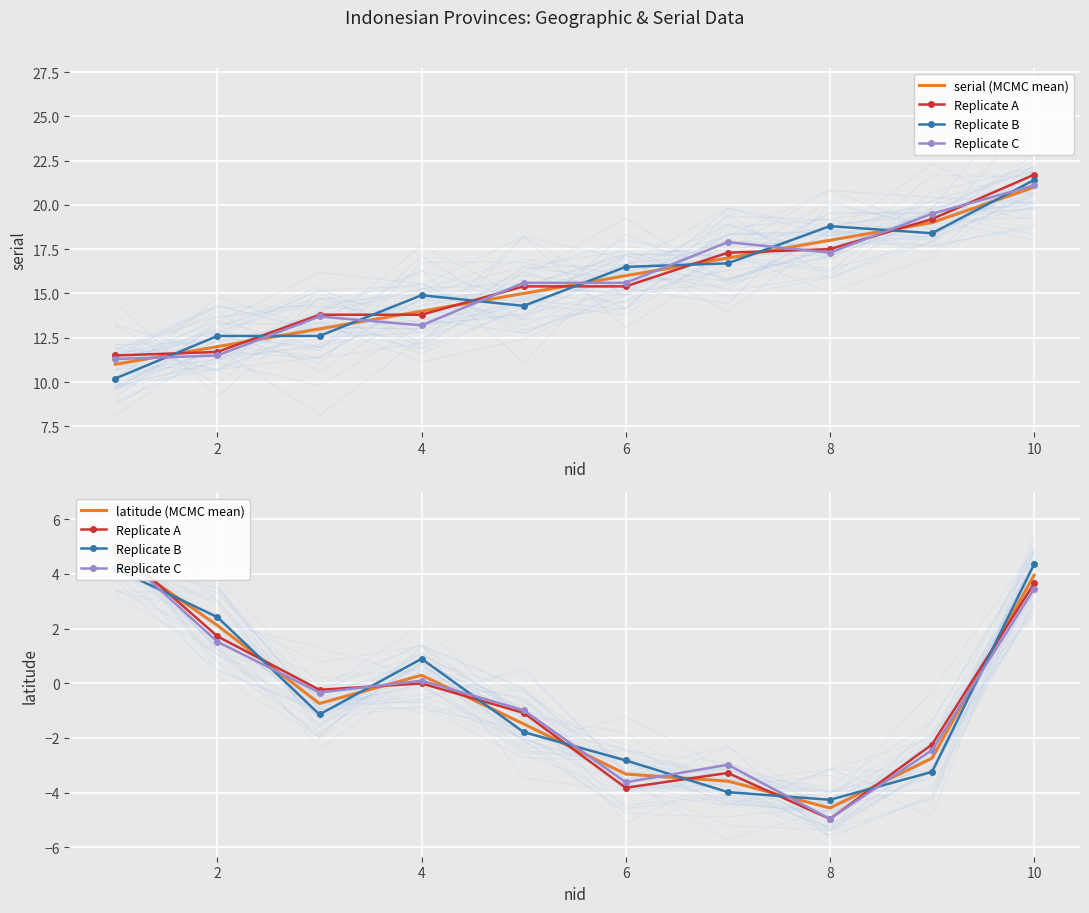

What is the highest value of the Replicate A series?

5.0